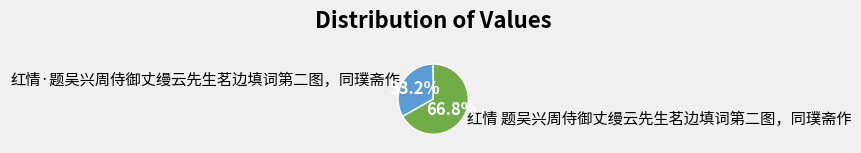

Approximately how many times larger is the value at 红情 题吴兴周侍御丈缦云先生茗边填词第二图，同璞斋作 compared to 红情·题吴兴周侍御丈缦云先生茗边填词第二图，同璞斋作?

2.0